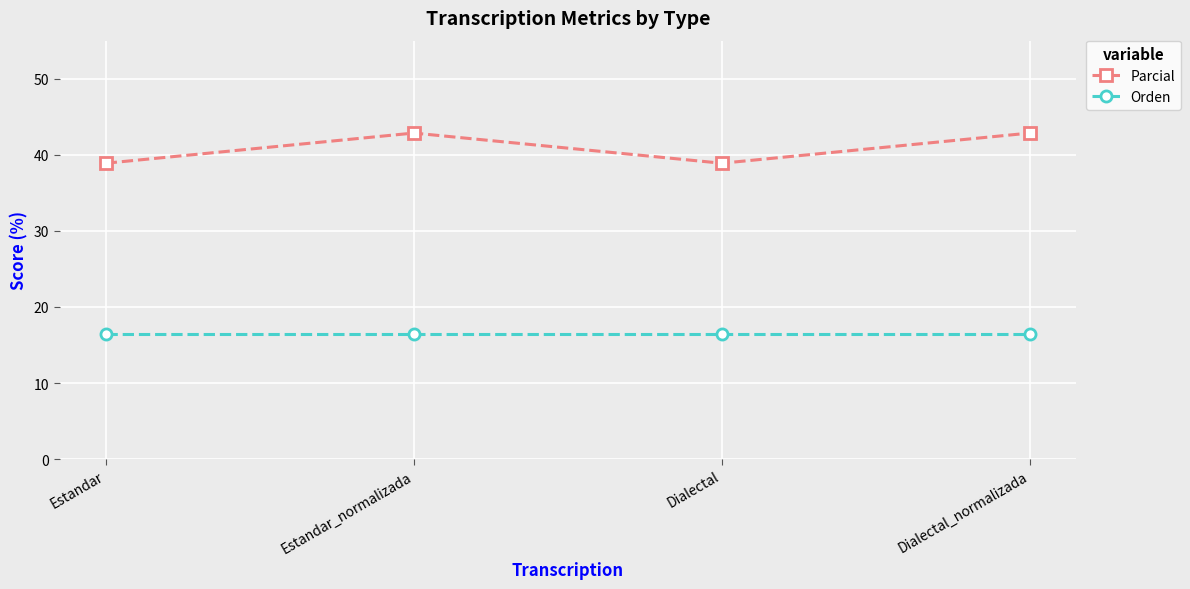

The Parcial series shows 56.0 at Estandar. True or false?

False